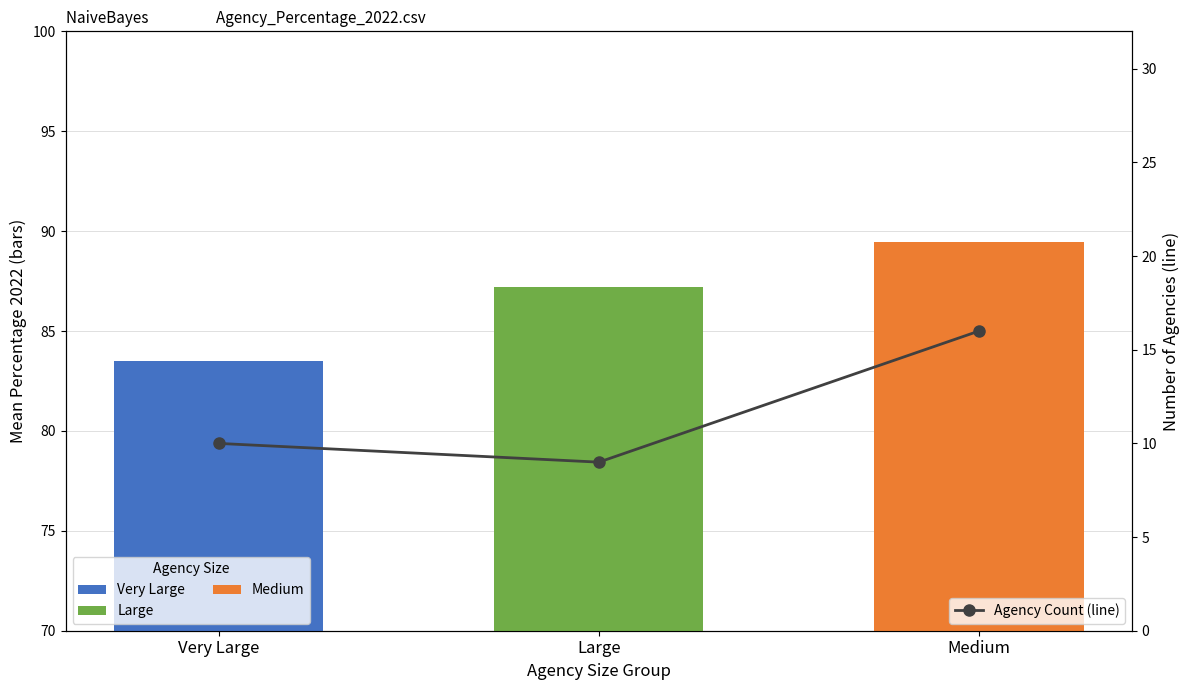

Count the values in the range 9 to 16.

3